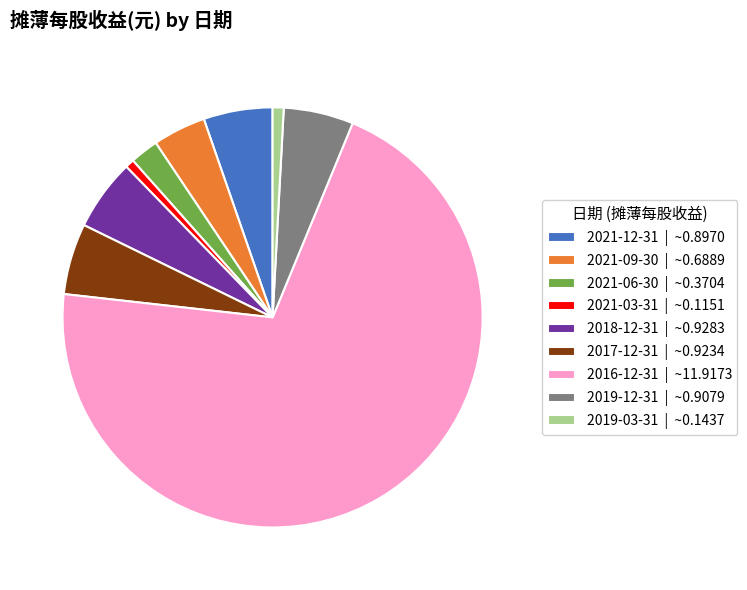

Is the sum of 2018-12-31 | ~0.9283 and 2016-12-31 | ~11.9173 greater than half?

Yes